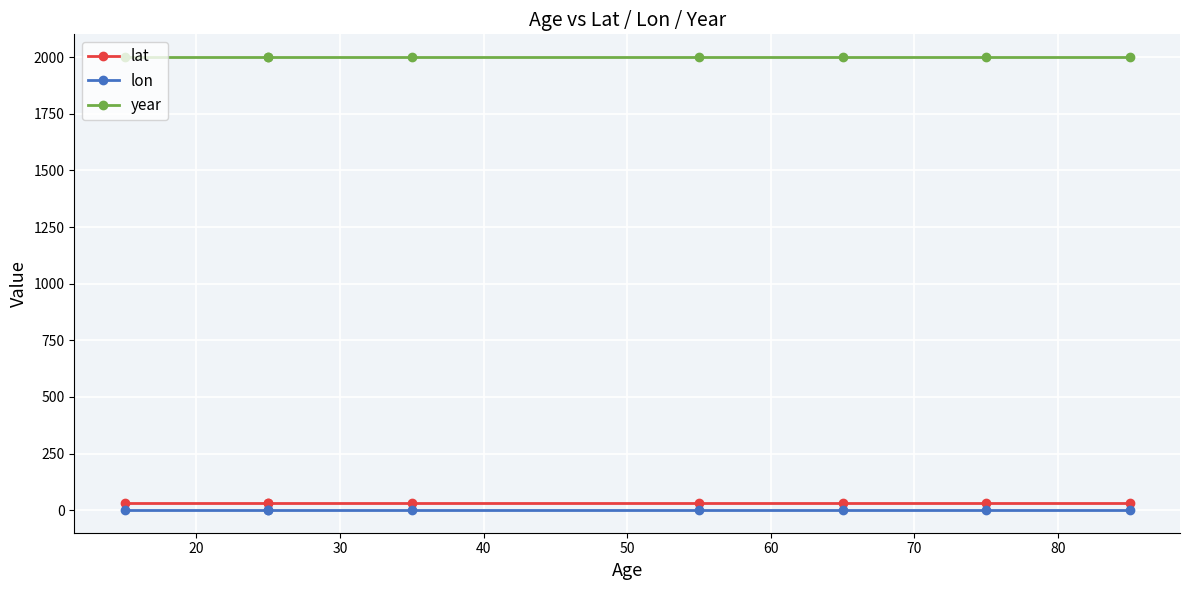

Rank the series by their maximum value, from highest to lowest.

year, lat, lon